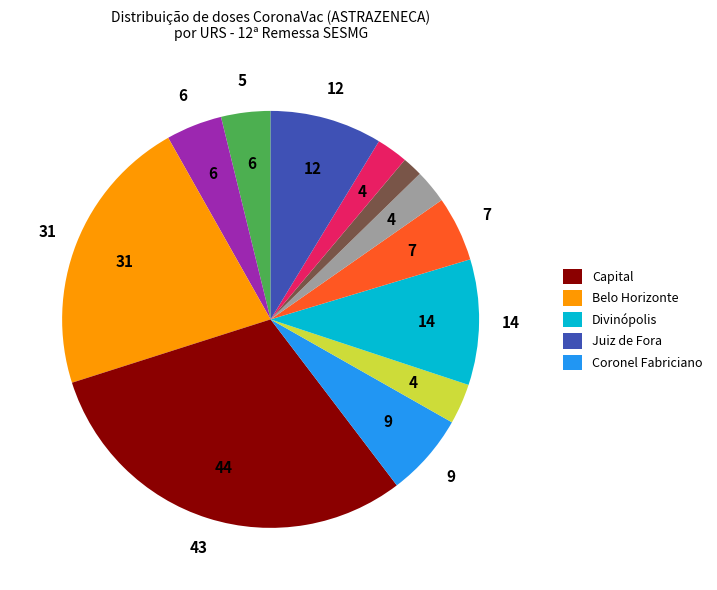

Does any single category account for the majority?

No